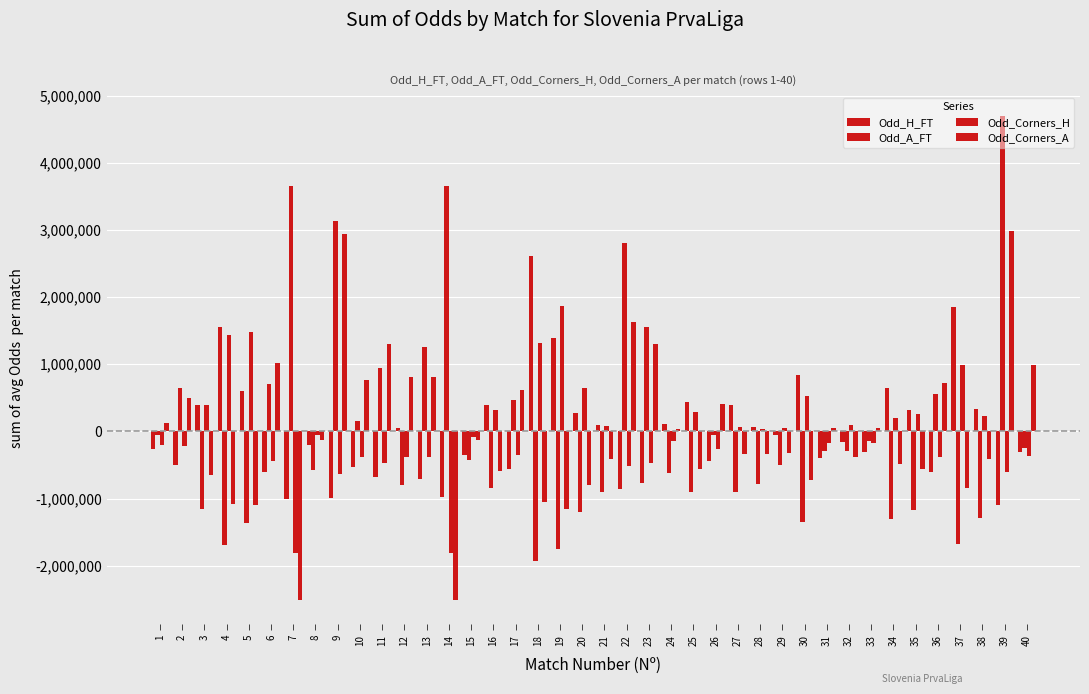

Reading right to left, transcribe all the data shown in this chart.

Odd_H_FT: 40=-303250.0	39=-1093250.0	38=326750.0	37=1846750.0	36=-603250.0	35=316750.0	34=646750.0	33=-303250.0	32=-153250.0	31=-393250.0	30=846750.0	29=-53250.0	28=66750.0	27=396750.0	26=-443250.0	25=436750.0	24=116750.0	23=-773250.0	22=-853250.0	21=96750.0	20=276750.0	19=1386750.0	18=2616750.0	17=-553250.0	16=396750.0	15=-353250.0	14=-983250.0	13=-713250.0	12=46750.0	11=-683250.0	10=-533250.0	9=-993250.0	8=-203250.0	7=-1013250.0	6=-603250.0	5=596750.0	4=1556750.0	3=386750.0	2=-493250.0	1=-263250.0
Odd_A_FT: 40=-248500.0	39=4691500.0	38=-1288500.0	37=-1668500.0	36=551500.0	35=-1168500.0	34=-1298500.0	33=-148500.0	32=-298500.0	31=-298500.0	30=-1348500.0	29=-498500.0	28=-788500.0	27=-898500.0	26=-48500.0	25=-898500.0	24=-618500.0	23=1551500.0	22=2801500.0	21=-898500.0	20=-1198500.0	19=-1748500.0	18=-1928500.0	17=461500.0	16=-848500.0	15=-428500.0	14=3651500.0	13=1251500.0	12=-798500.0	11=951500.0	10=151500.0	9=3131500.0	8=-578500.0	7=3651500.0	6=701500.0	5=-1368500.0	4=-1688500.0	3=-1148500.0	2=651500.0	1=-48500.0
Odd_Corners_H: 40=-367000.0	39=-597000.0	38=233000.0	37=983000.0	36=-377000.0	35=263000.0	34=193000.0	33=-167000.0	32=93000.0	31=-177000.0	30=523000.0	29=53000.0	28=43000.0	27=73000.0	26=-267000.0	25=283000.0	24=-147000.0	23=-467000.0	22=-517000.0	21=83000.0	20=653000.0	19=1863000.0	18=1323000.0	17=-357000.0	16=323000.0	15=-87000.0	14=-1817000.0	13=-377000.0	12=-377000.0	11=-467000.0	10=-387000.0	9=-627000.0	8=-47000.0	7=-1817000.0	6=-437000.0	5=1483000.0	4=1433000.0	3=393000.0	2=-217000.0	1=-197000.0
Odd_Corners_A: 40=986250.0	39=2986250.0	38=-413750.0	37=-843750.0	36=726250.0	35=-553750.0	34=-483750.0	33=56250.0	32=-373750.0	31=46250.0	30=-723750.0	29=-323750.0	28=-333750.0	27=-333750.0	26=406250.0	25=-563750.0	24=36250.0	23=1306250.0	22=1636250.0	21=-403750.0	20=-803750.0	19=-1153750.0	18=-1053750.0	17=616250.0	16=-593750.0	15=-133750.0	14=-2513750.0	13=806250.0	12=806250.0	11=1306250.0	10=766250.0	9=2936250.0	8=-133750.0	7=-2513750.0	6=1026250.0	5=-1093750.0	4=-1073750.0	3=-653750.0	2=496250.0	1=126250.0